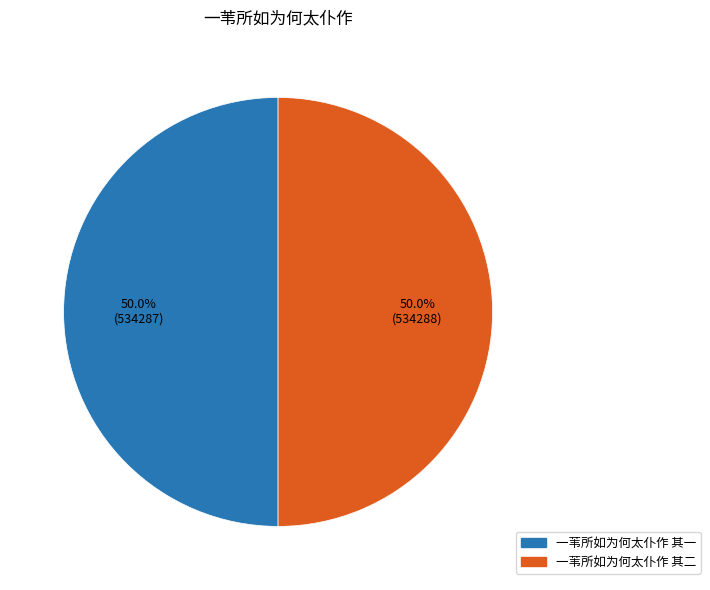

What portion of the pie excludes 一苇所如为何太仆作 其二?

50.0%